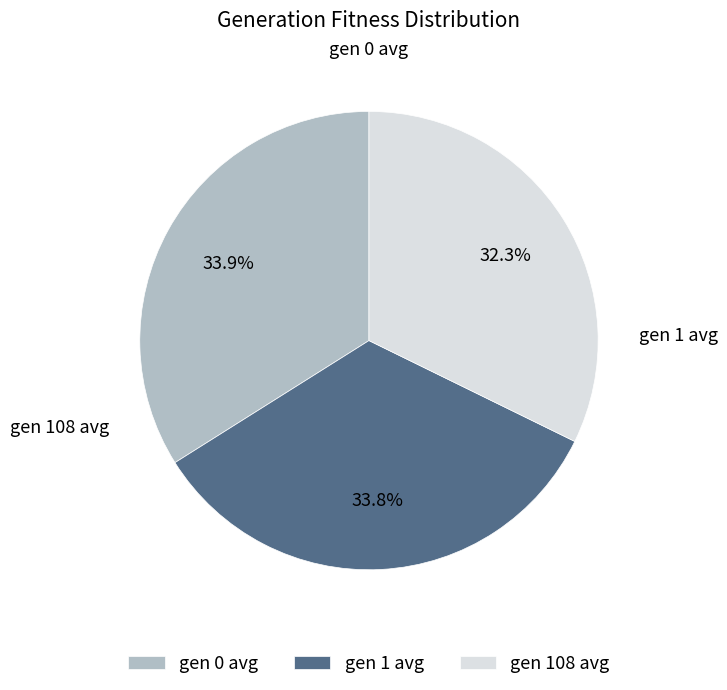

Which has a higher value, gen 108 avg or gen 0 avg?

gen 0 avg